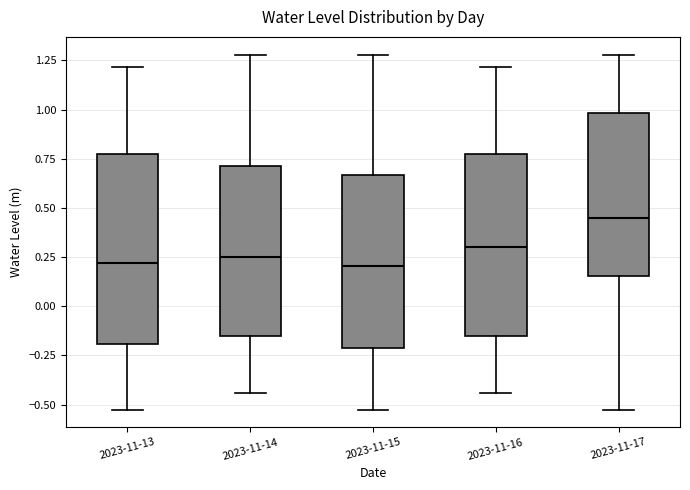

Reading left to right, read every box against the y-axis: the position of its median line, the range the box covers, and the ends of its whiskers. The values are not printed on the chart, so give them approximately, as read against the axis.

2023-11-13: median 0.20, box -0.20 to 0.75, whiskers -0.55 to 1.20
2023-11-14: median 0.25, box -0.15 to 0.70, whiskers -0.45 to 1.30
2023-11-15: median 0.20, box -0.20 to 0.65, whiskers -0.55 to 1.30
2023-11-16: median 0.30, box -0.15 to 0.75, whiskers -0.45 to 1.20
2023-11-17: median 0.45, box 0.15 to 1.00, whiskers -0.55 to 1.30